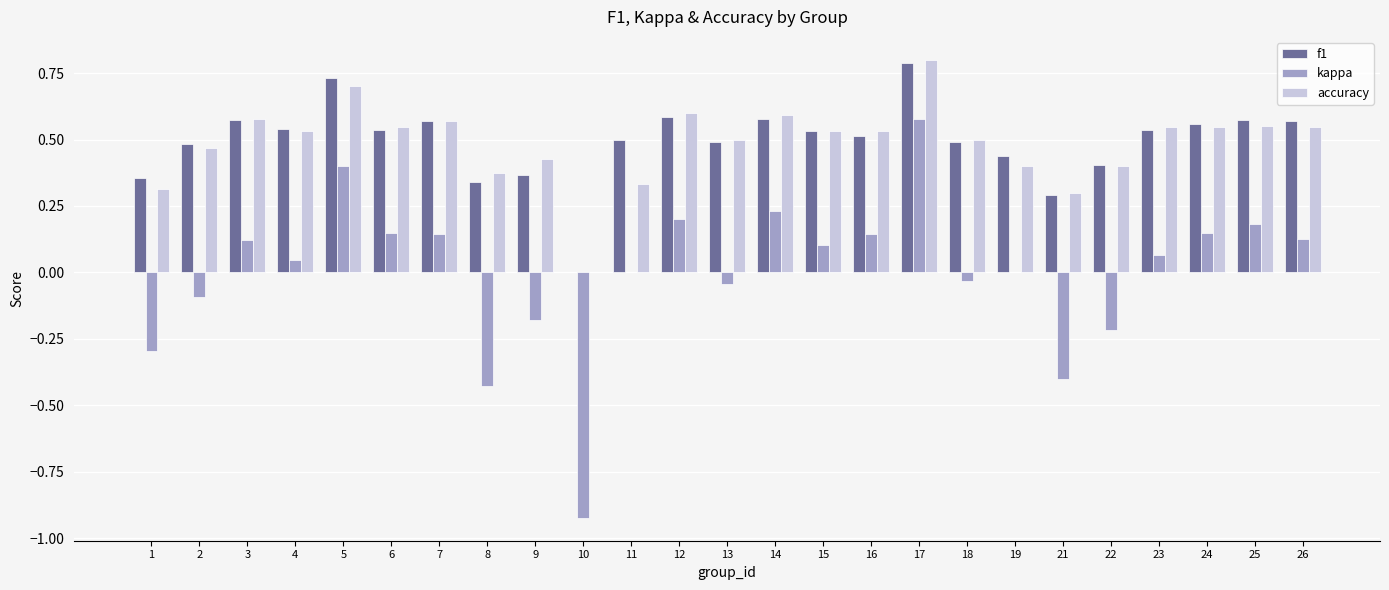

At which category does the chart reach its peak across all series?

17